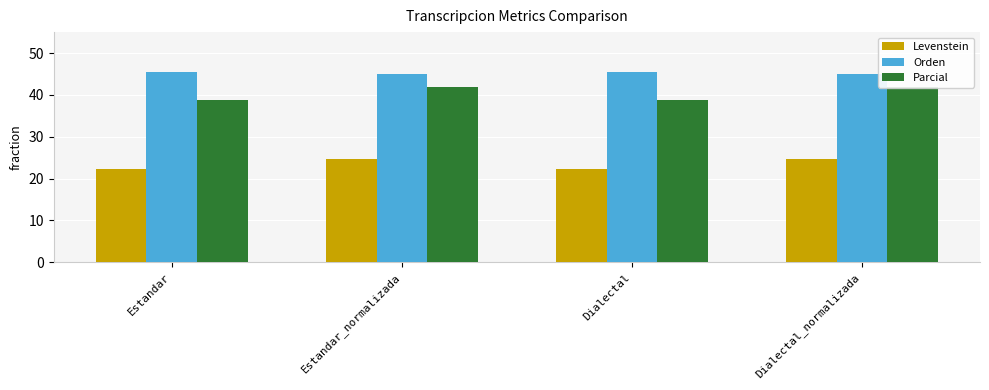

Which category has the highest value in the Levenstein series?

Estandar_normalizada